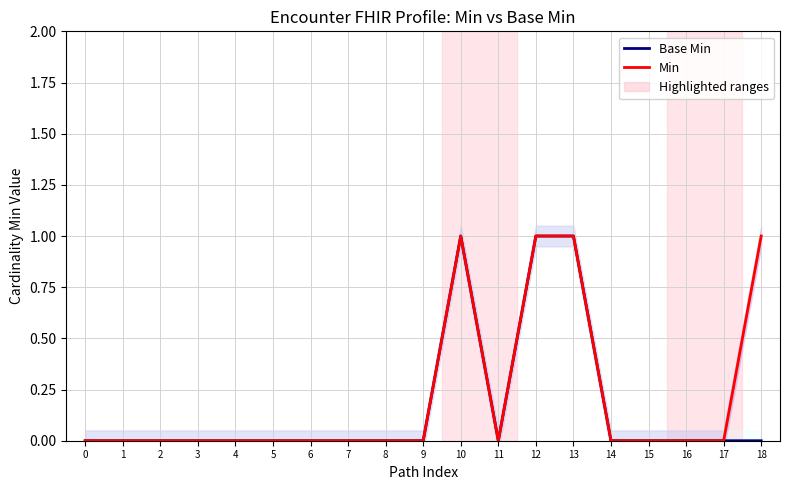

Is this an area chart (filled region under the line)?

No